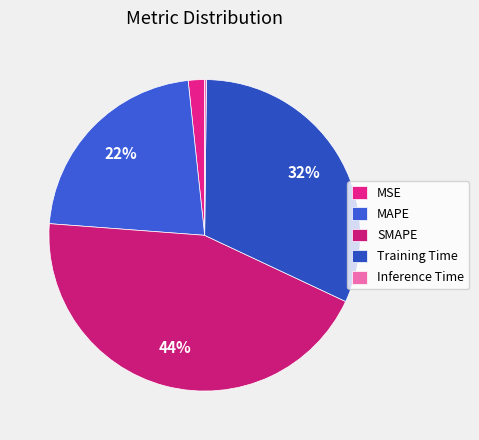

What percentage do SMAPE and MAPE together represent?

66.3%